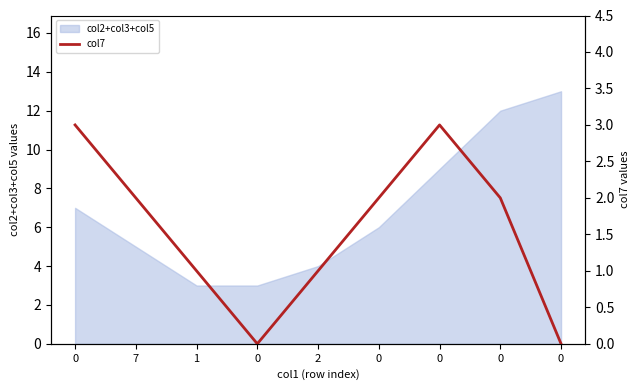

Does the chart have visible grid lines?

No